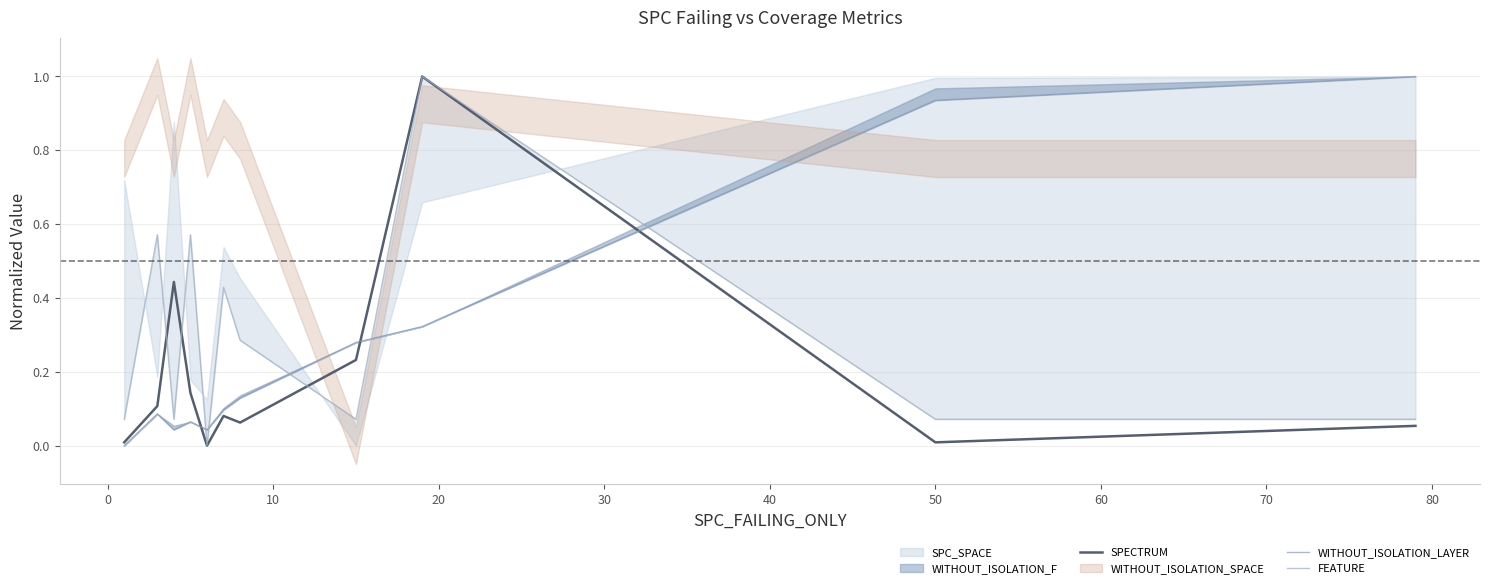

True or false: FEATURE and SPECTRUM intersect in this chart.

True